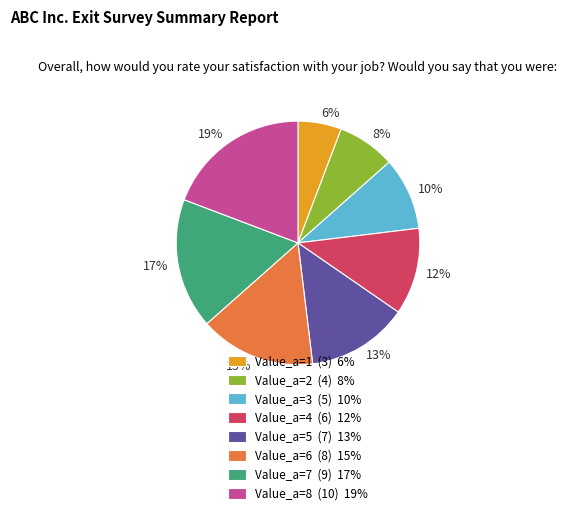

Combined, do 12% and 15% account for over 50%?

No